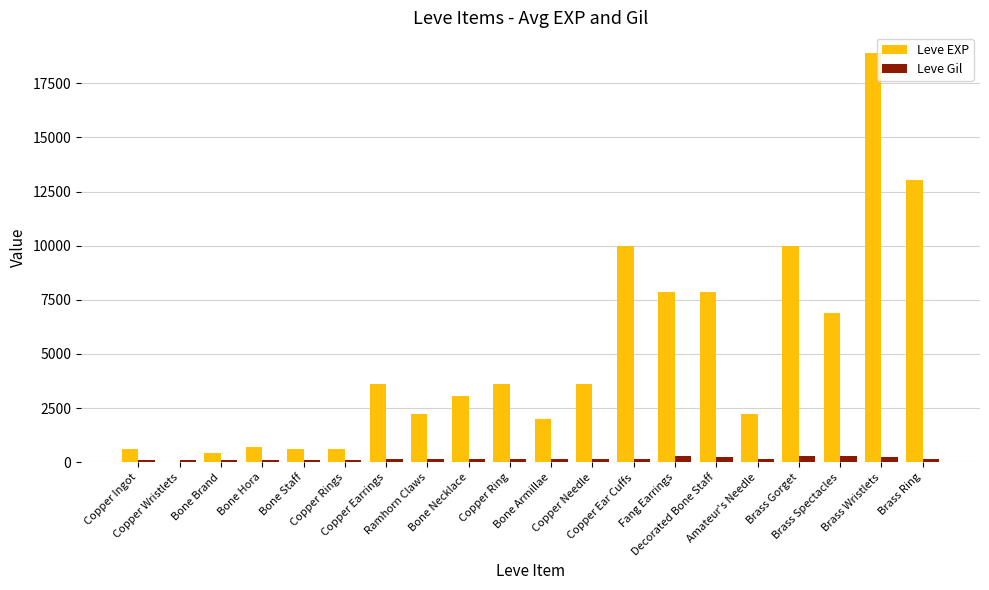

What is the sum of all Leve EXP values?

97911